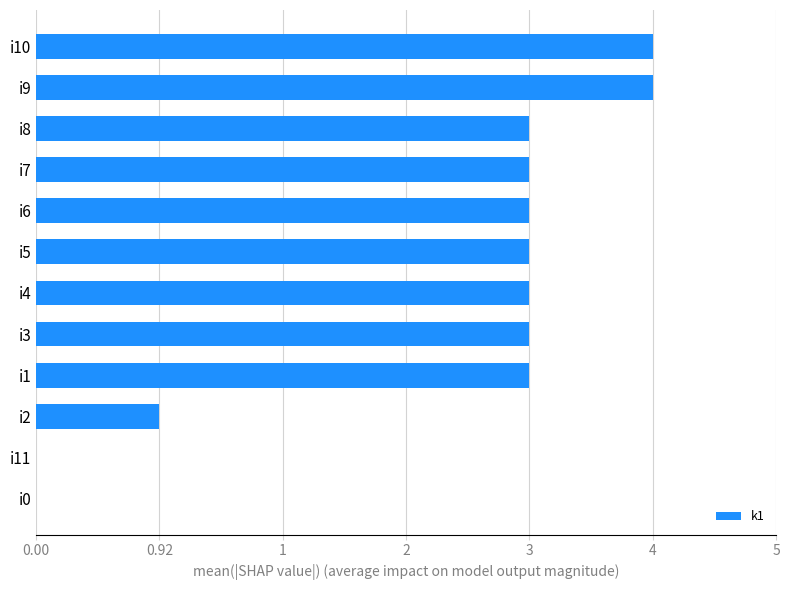

Are the bars grouped side by side (vs. stacked)?

No